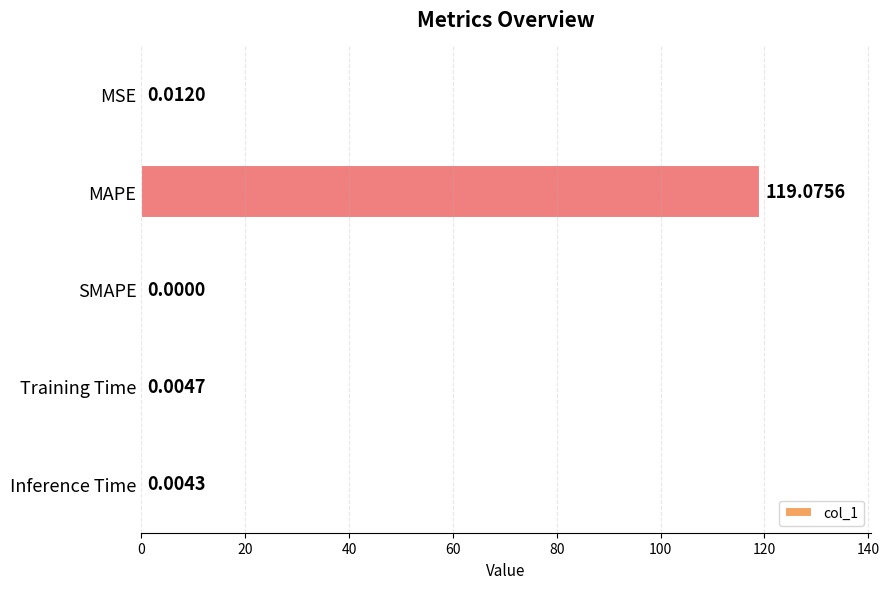

What is the sum of all values?

119.1